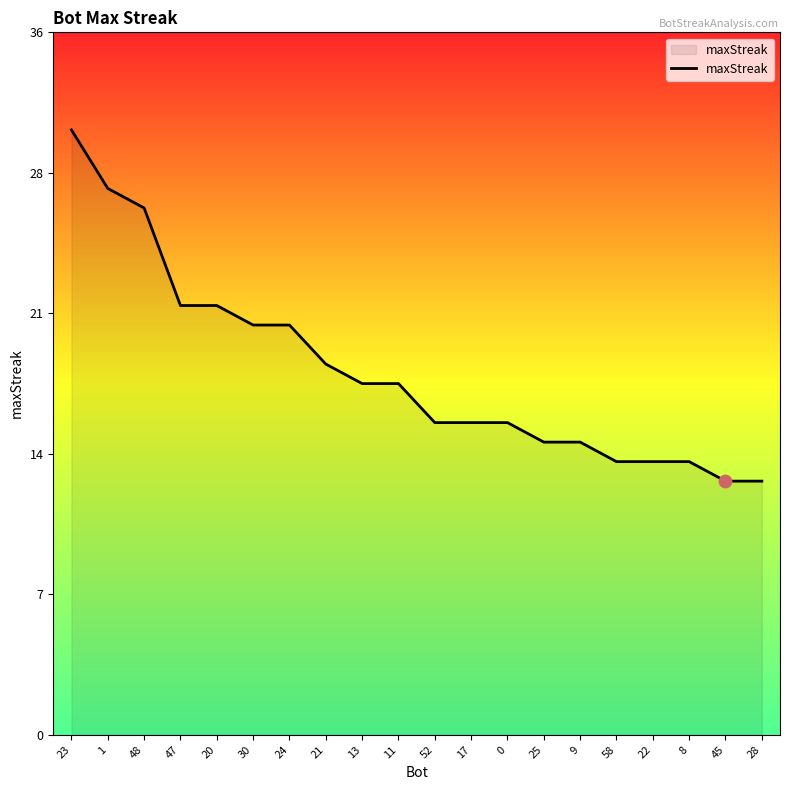

What is the ratio of the value at 8 to the value at 25?

0.9